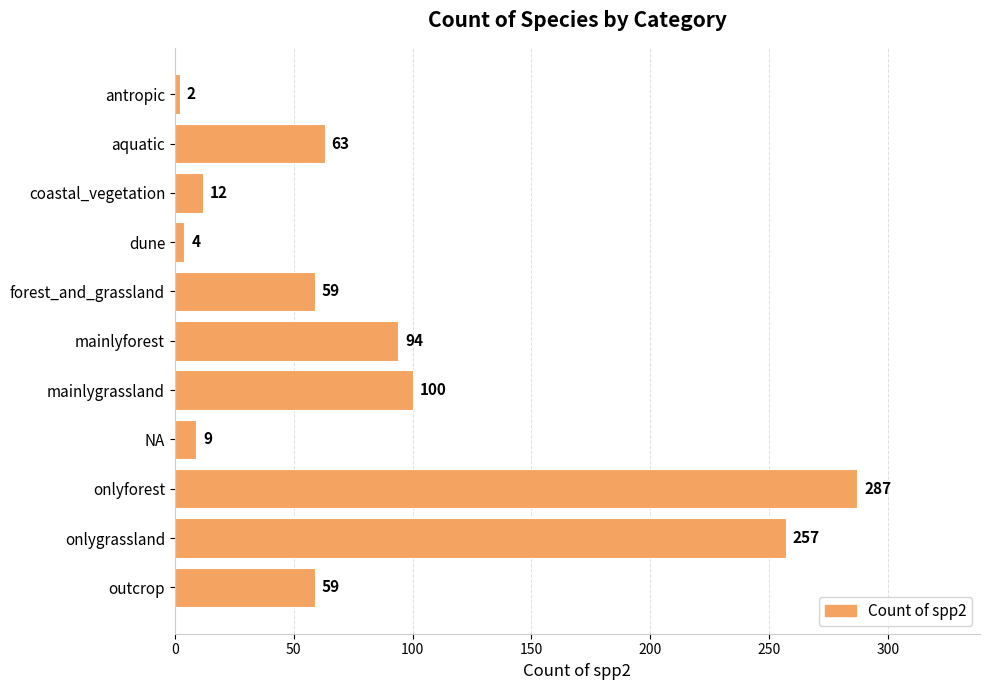

What is the difference between the maximum and minimum values?

285